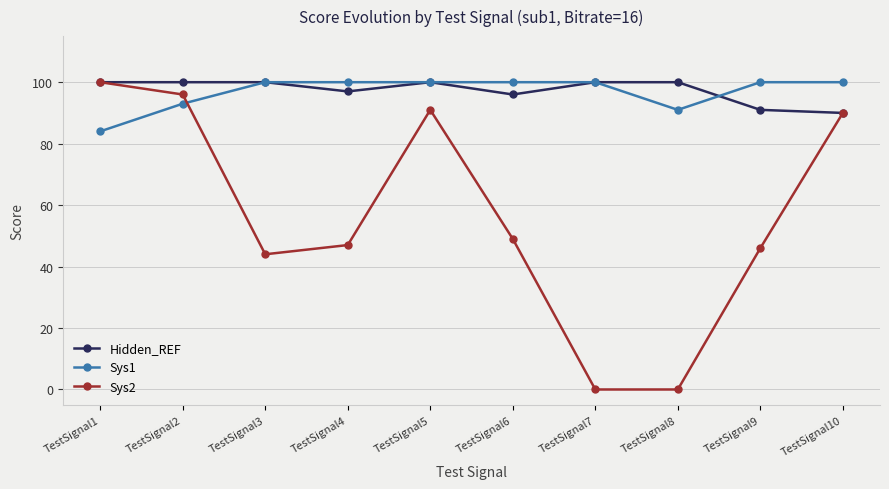

What is the difference between the highest and lowest values at TestSignal7?

100